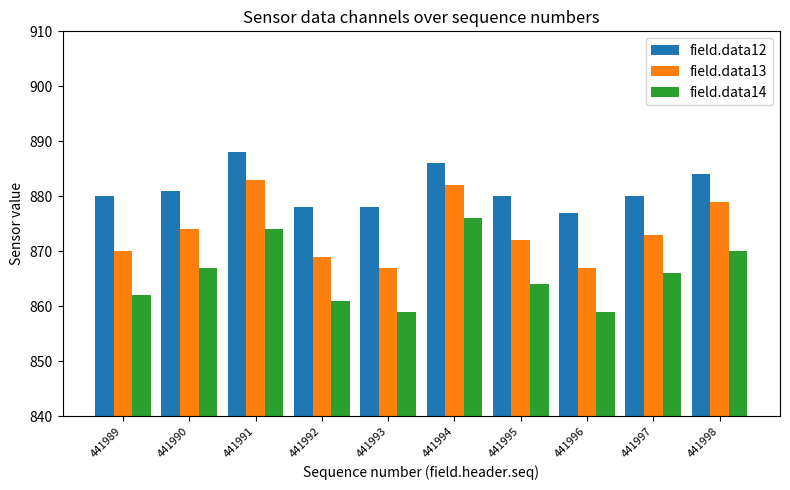

What is the difference between the field.data14 values at 441996 and 441989?

3